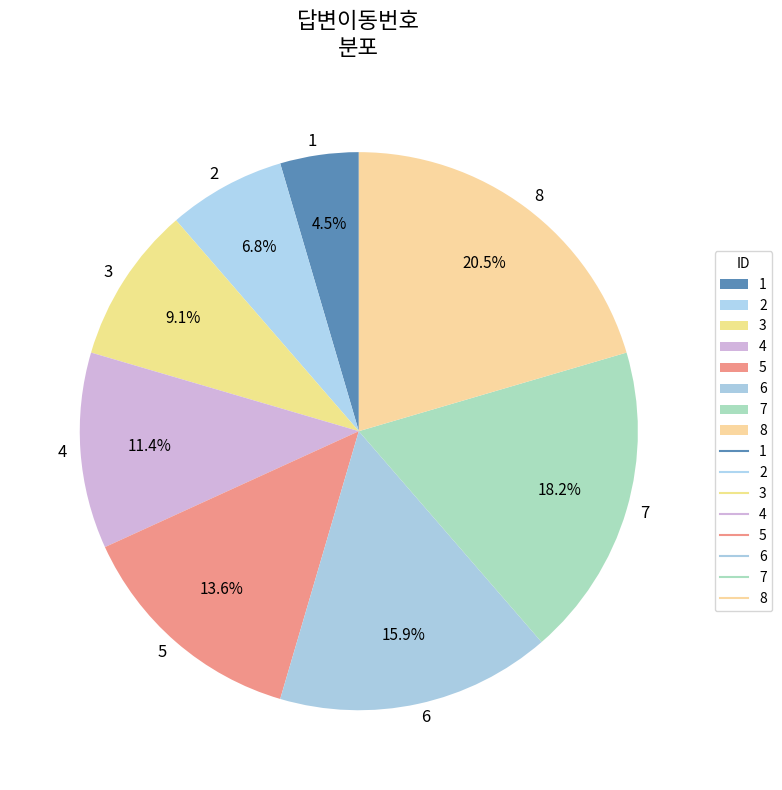

What is the smallest slice in the pie chart?

1